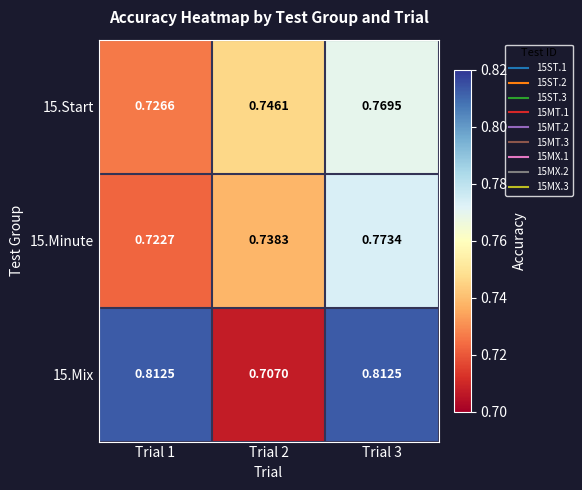

At Trial 1, list the series in order from largest to smallest.

15.Mix, 15.Start, 15.Minute